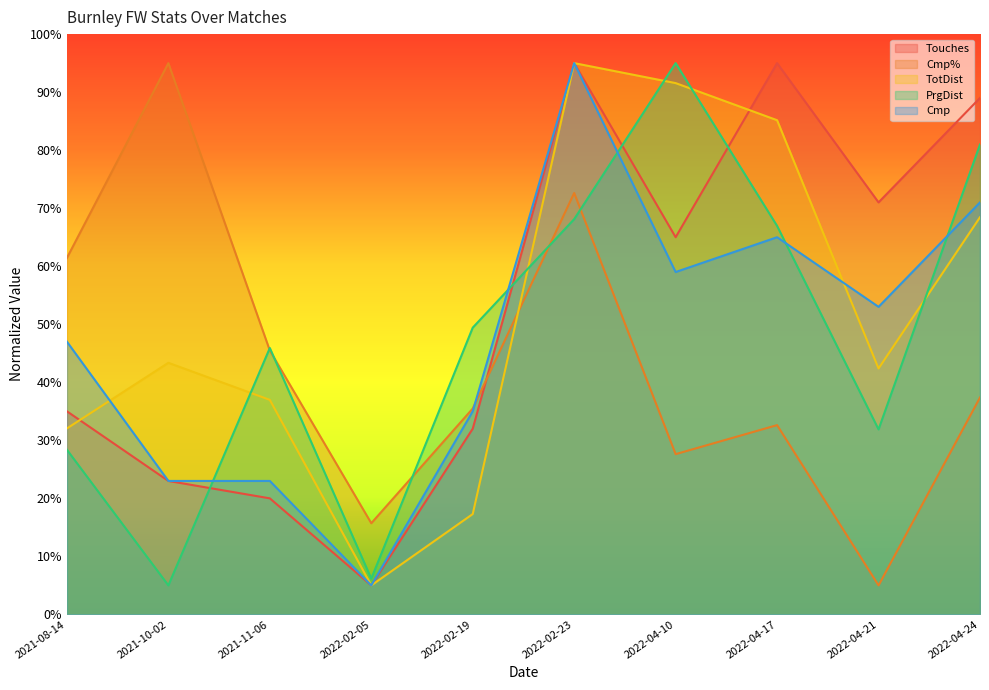

What is the lowest value of the Touches series?

5.0